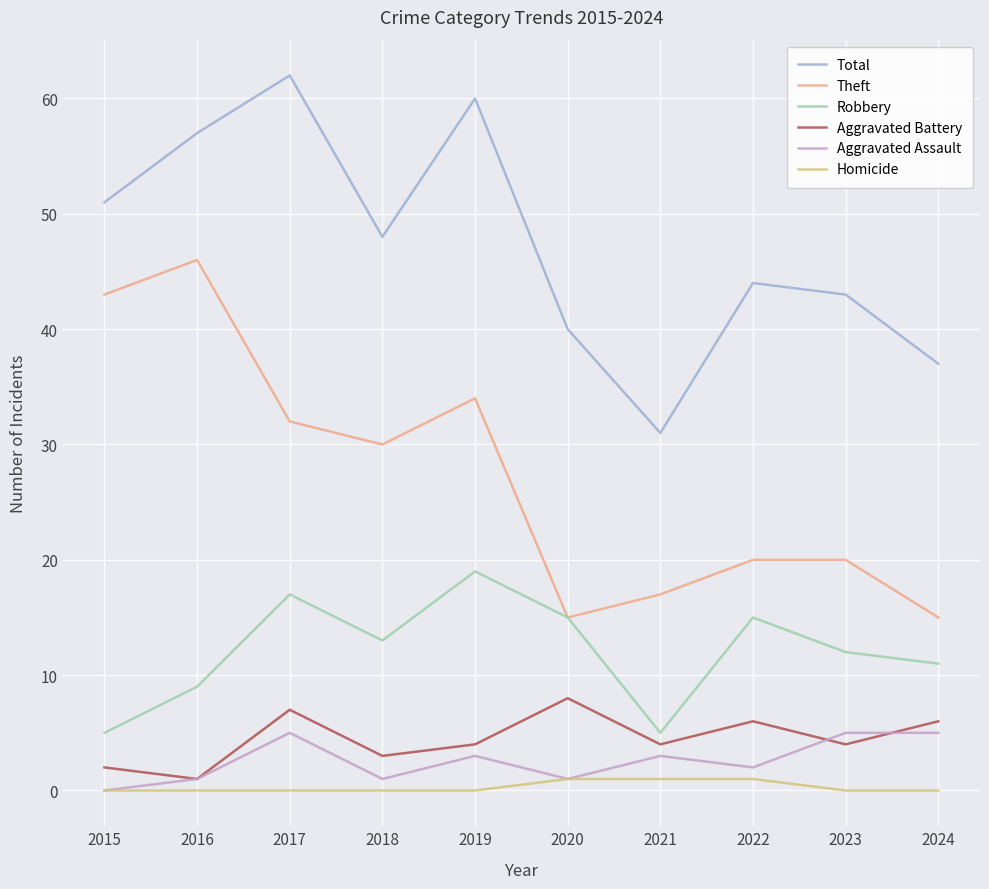

What is the maximum value for Homicide?

1